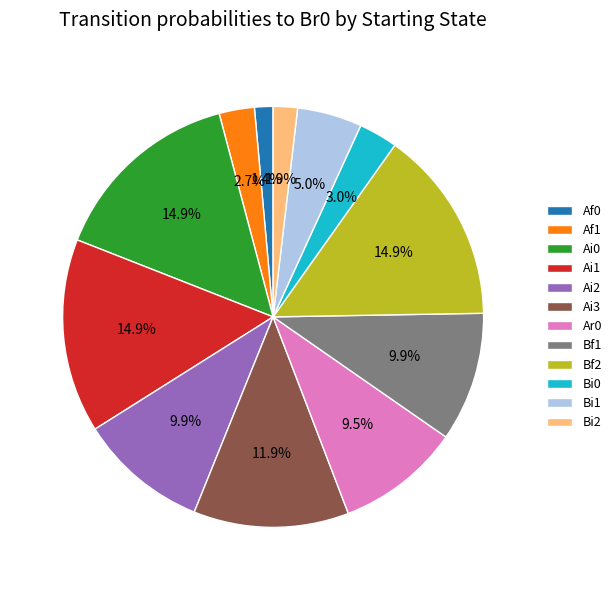

Is Af0 the majority of the pie?

No